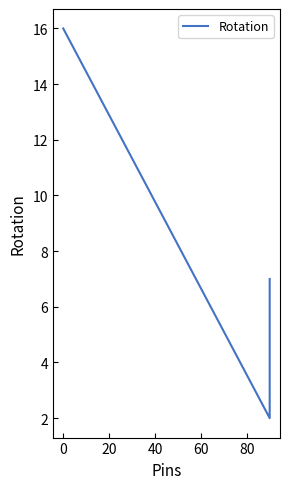

Which has a higher value, 20 or 0?

20